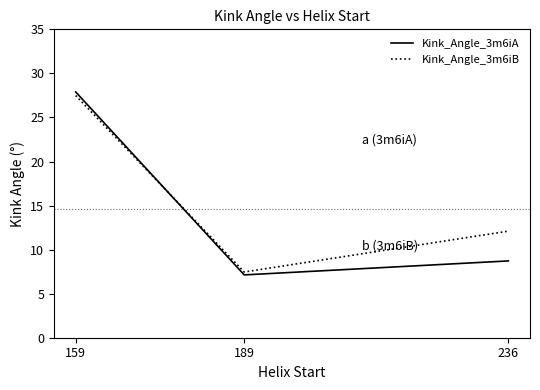

Is the value of Kink_Angle_3m6iA at 236 greater than the value of Kink_Angle_3m6iB at 159?

No